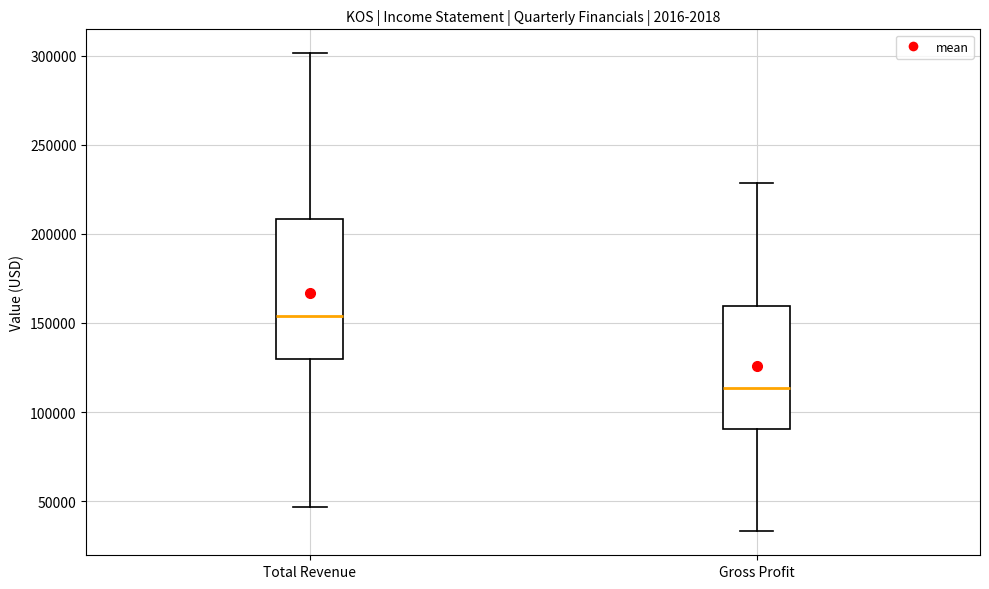

Comparing the boxes themselves (not the whiskers), which one is the tallest?

Total Revenue